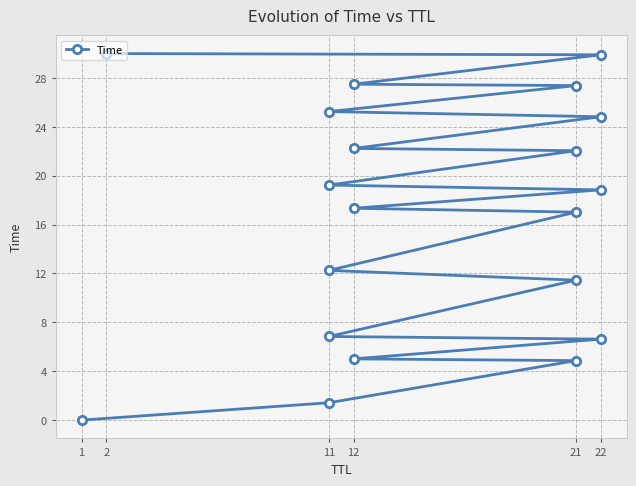

The value at 22 is 24.8. True or false?

True